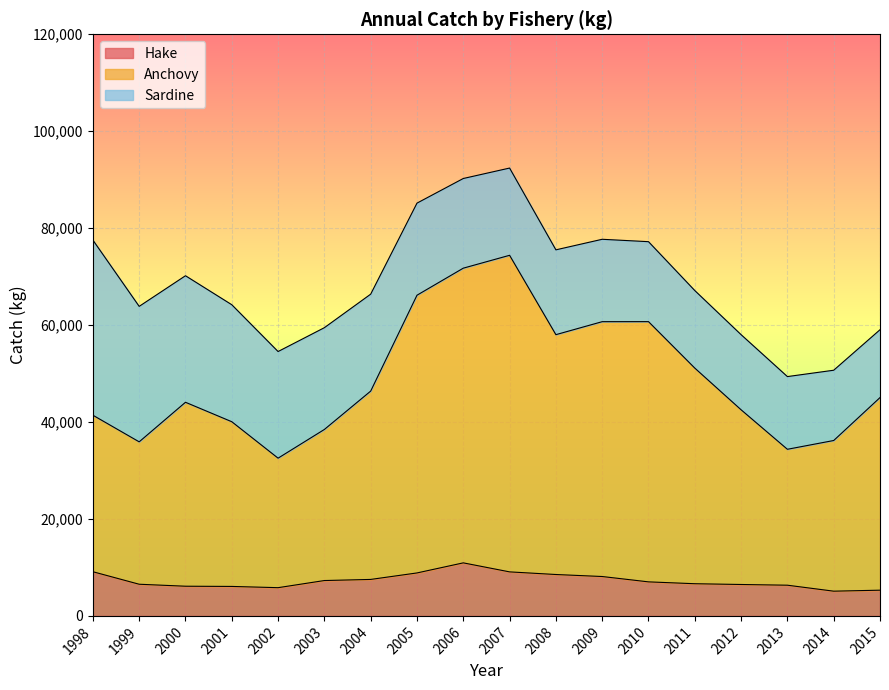

Which series changed the most between 1998 and 2009?

Anchovy